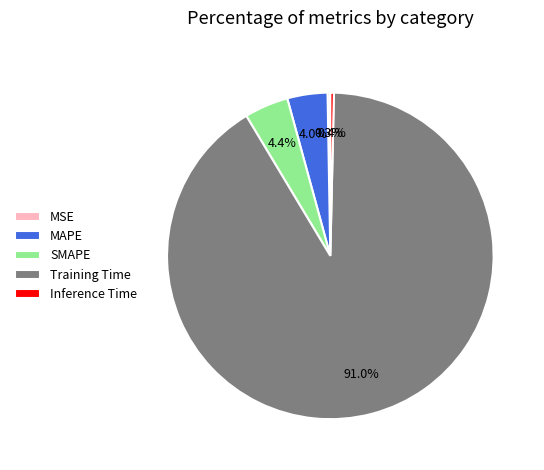

What percentage is the Training Time slice, to the nearest percent?

91%